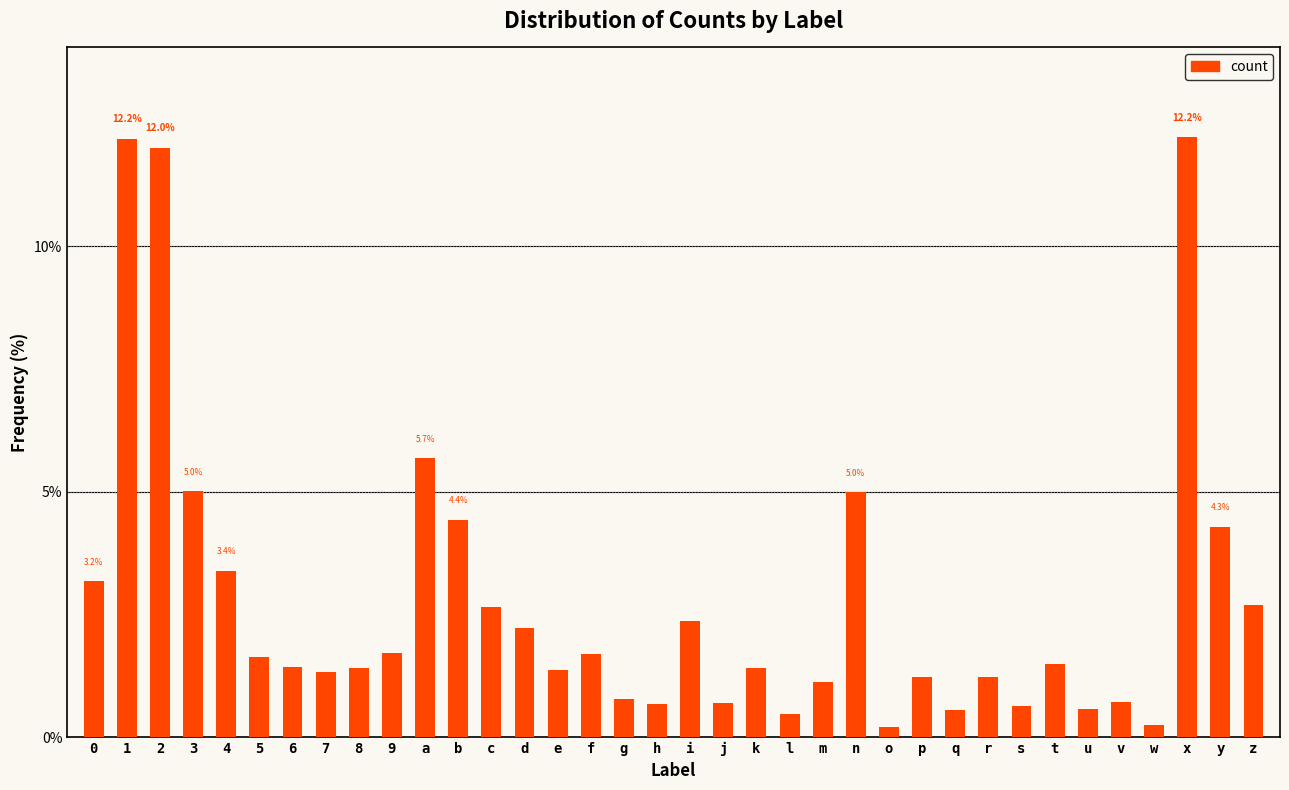

The value at a is 3.7. True or false?

False